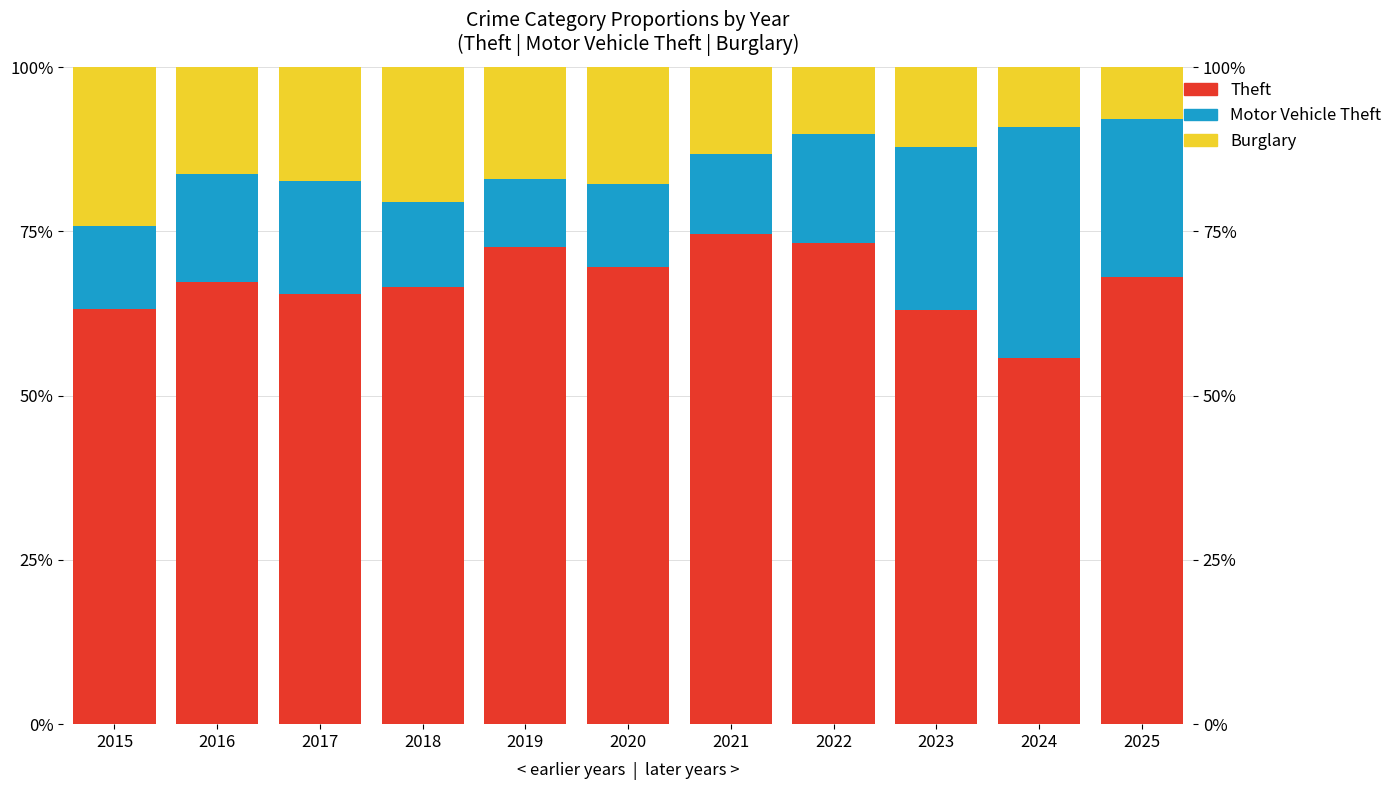

Reading right to left, extract all data points from this chart.

Theft: 2025=68.1	2024=55.8	2023=63.0	2022=73.2	2021=74.6	2020=69.5	2019=72.6	2018=66.5	2017=65.4	2016=67.4	2015=63.2
Motor Vehicle Theft: 2025=23.9	2024=35.2	2023=24.9	2022=16.6	2021=12.2	2020=12.6	2019=10.3	2018=13.0	2017=17.3	2016=16.4	2015=12.6
Burglary: 2025=8.0	2024=9.1	2023=12.1	2022=10.2	2021=13.2	2020=17.8	2019=17.1	2018=20.5	2017=17.3	2016=16.2	2015=24.2